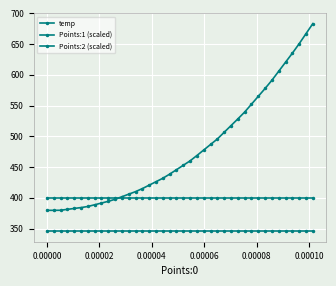

Count the number of categories in the chart.

40